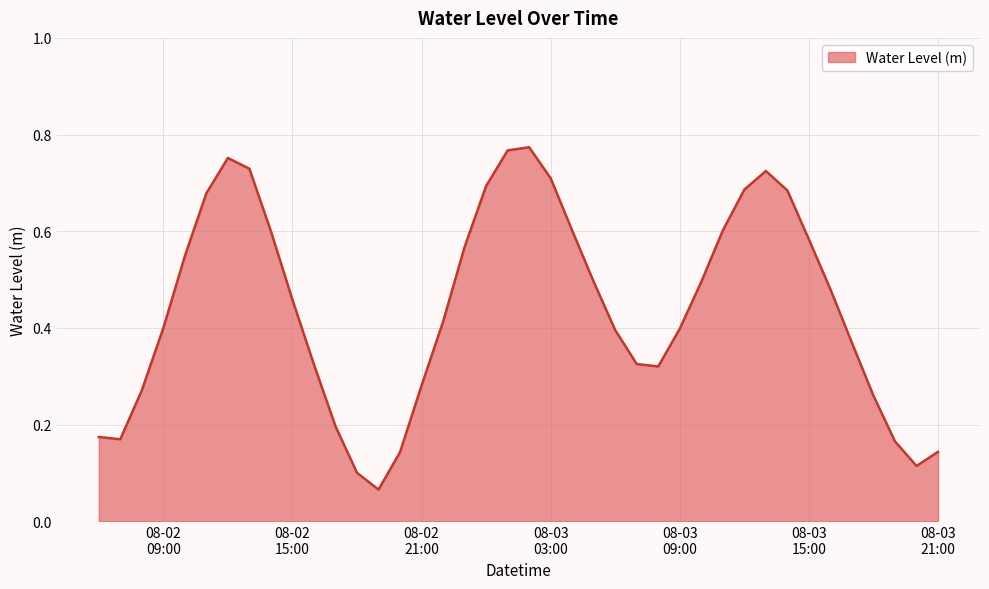

How many points are higher than both their immediate neighbors (excluding endpoints)?

3